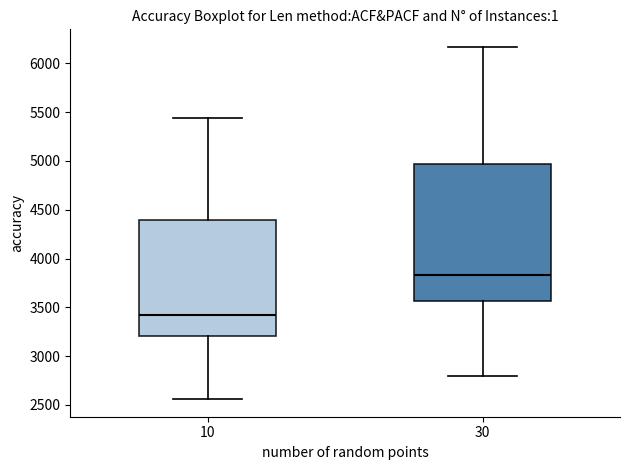

Reading left to right, read every box against the y-axis: the position of its median line, the range the box covers, and the ends of its whiskers. The values are not printed on the chart, so give them approximately, as read against the axis.

10: median 3400, box 3200 to 4400, whiskers 2550 to 5450
30: median 3850, box 3550 to 4950, whiskers 2800 to 6150